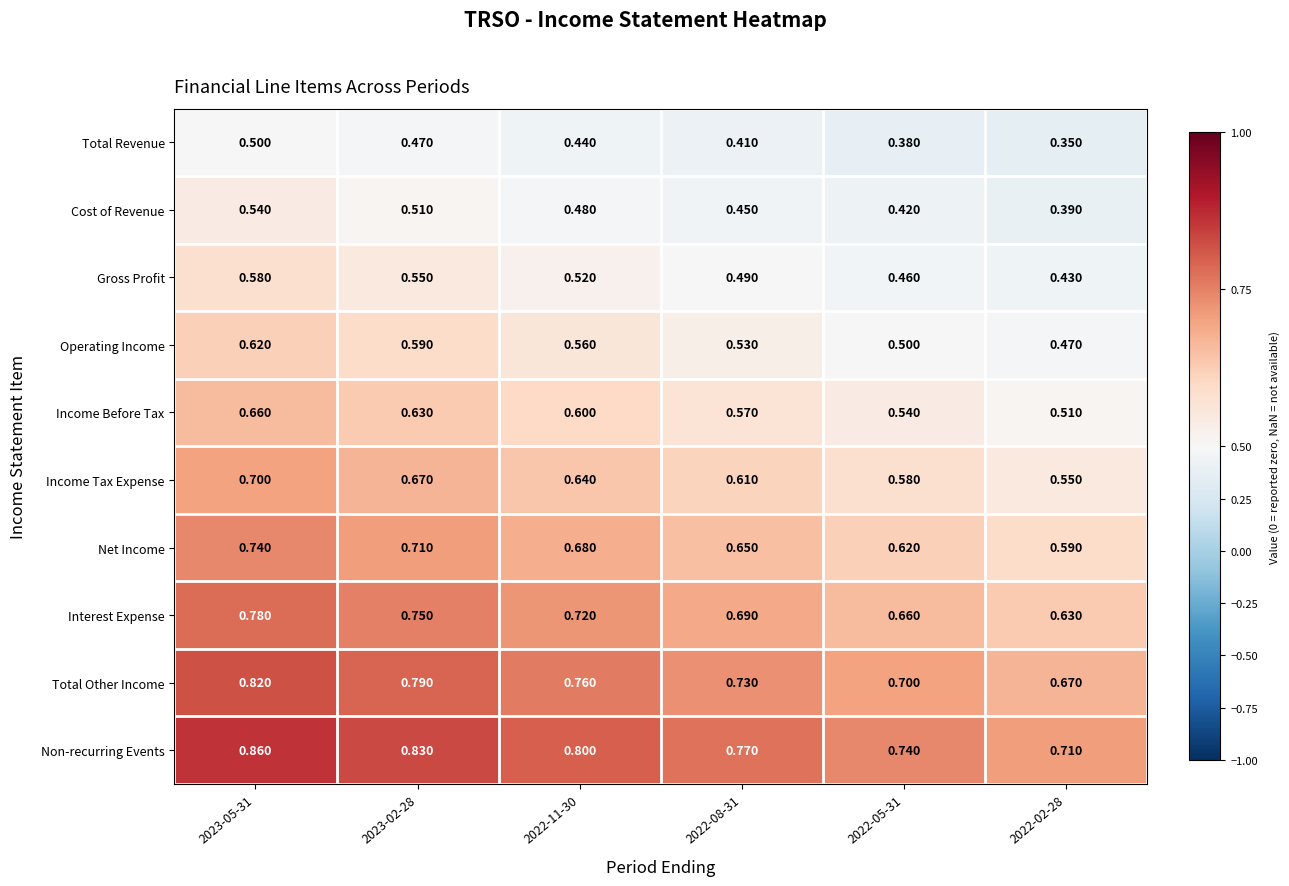

Is the value of Income Before Tax at 2022-05-31 greater than the value of Non-recurring Events at 2022-11-30?

No